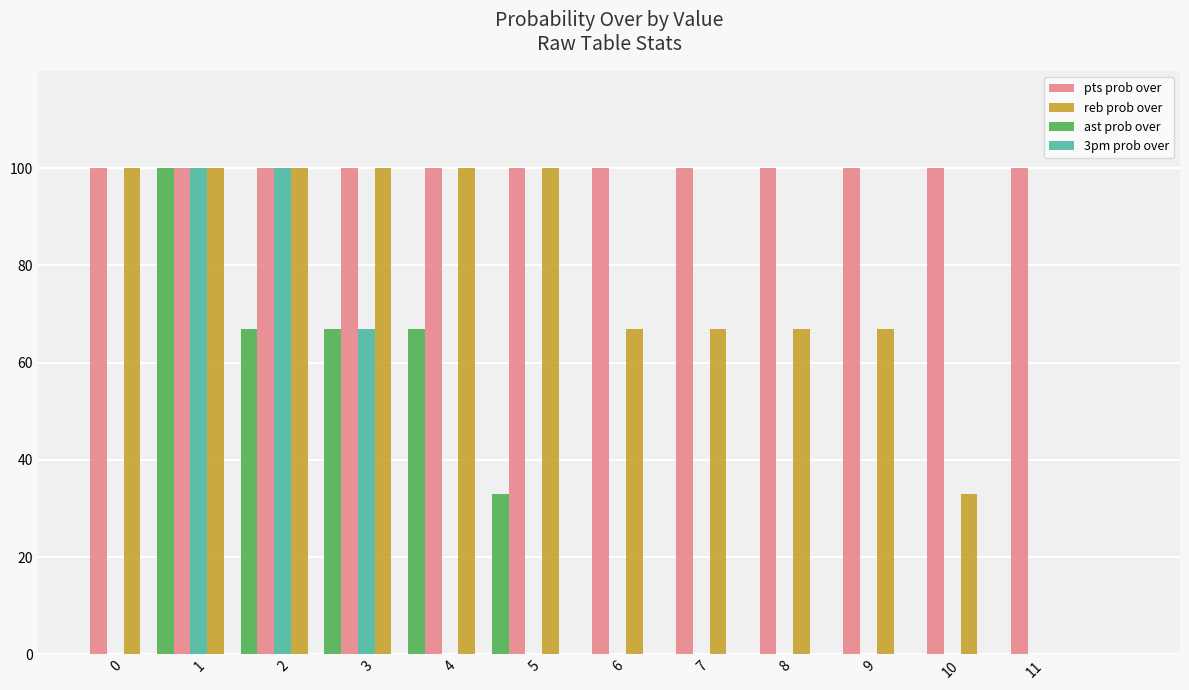

What is the sum of the reb prob over values at 0 and 2?

200